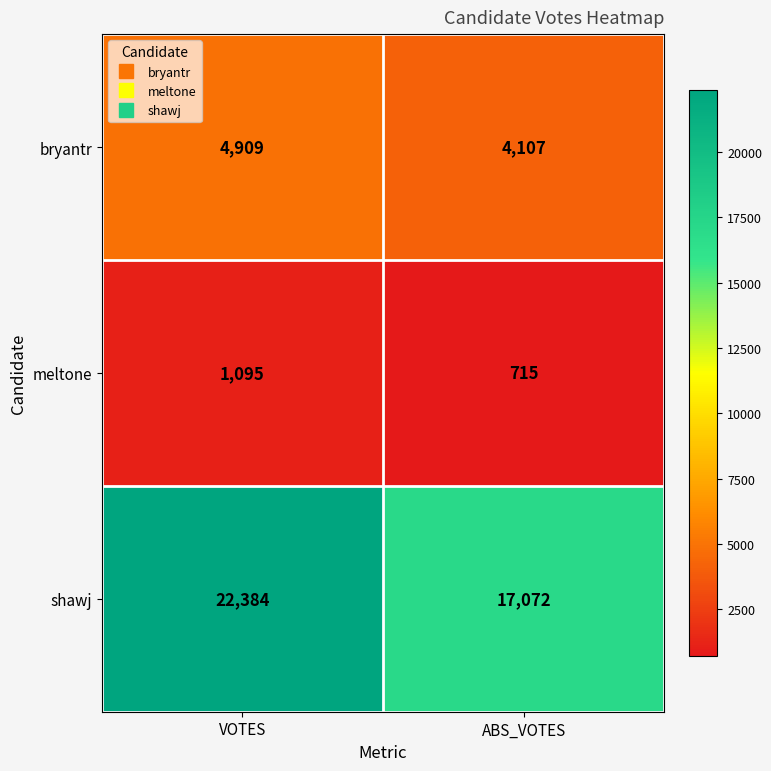

The meltone series shows 465 at VOTES. True or false?

False